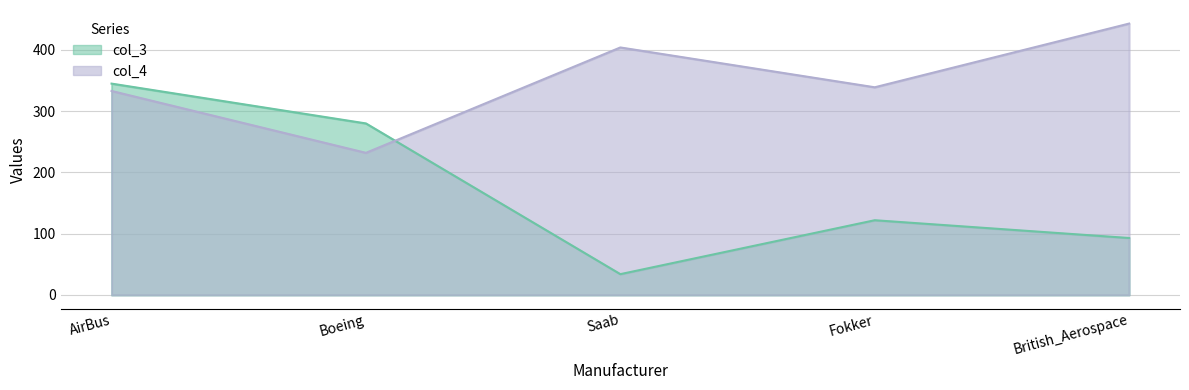

List the series in order of their overall mean, highest first.

col_4, col_3